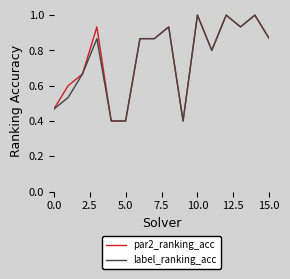

What is the maximum value for par2_ranking_acc?

1.0